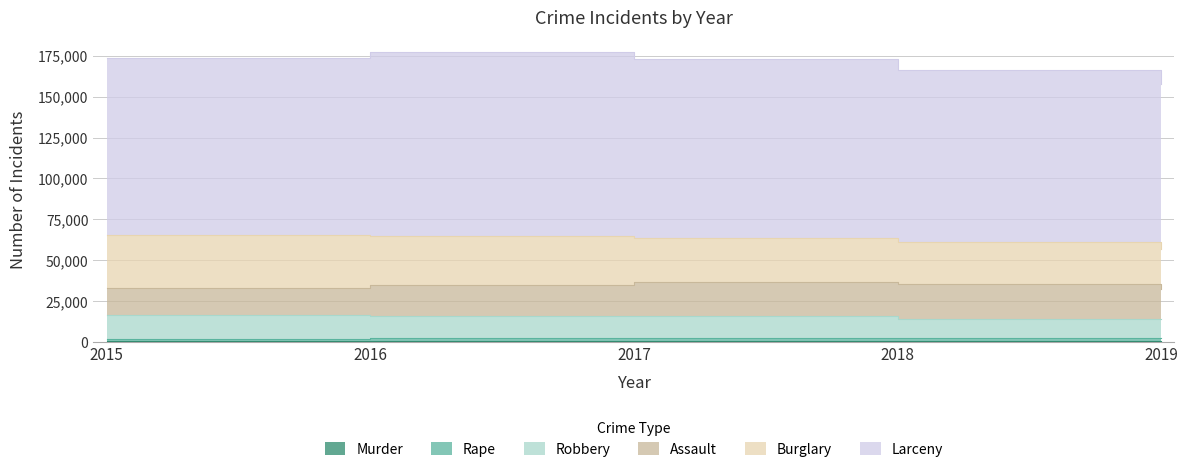

List the labels in order of Murder value, largest first.

2016, 2015, 2018, 2017, 2019